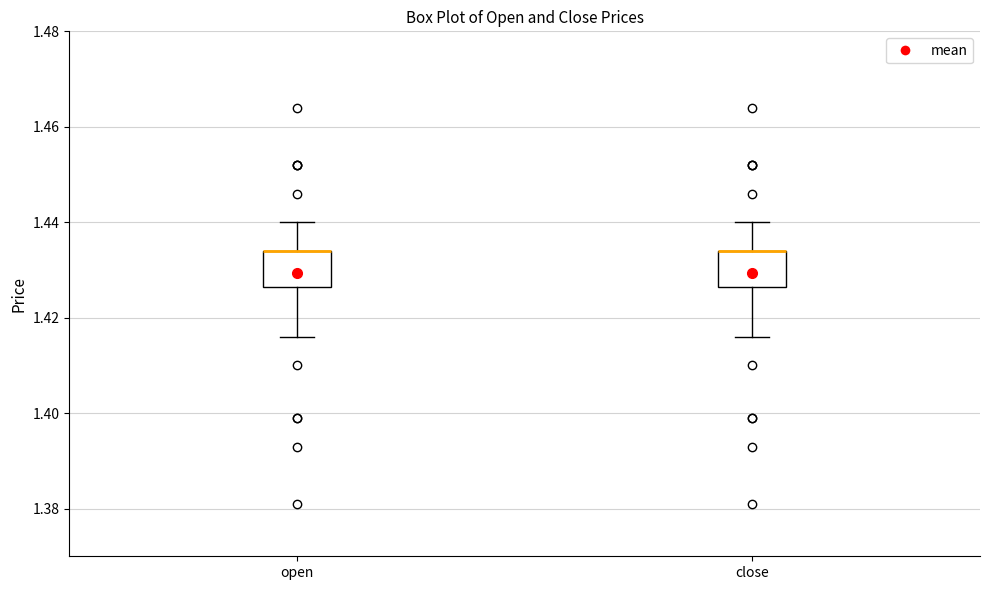

Where does the lower whisker of the box for open end on the y-axis? The values are not printed on the chart, so give them approximately, as read against the axis.

1.416